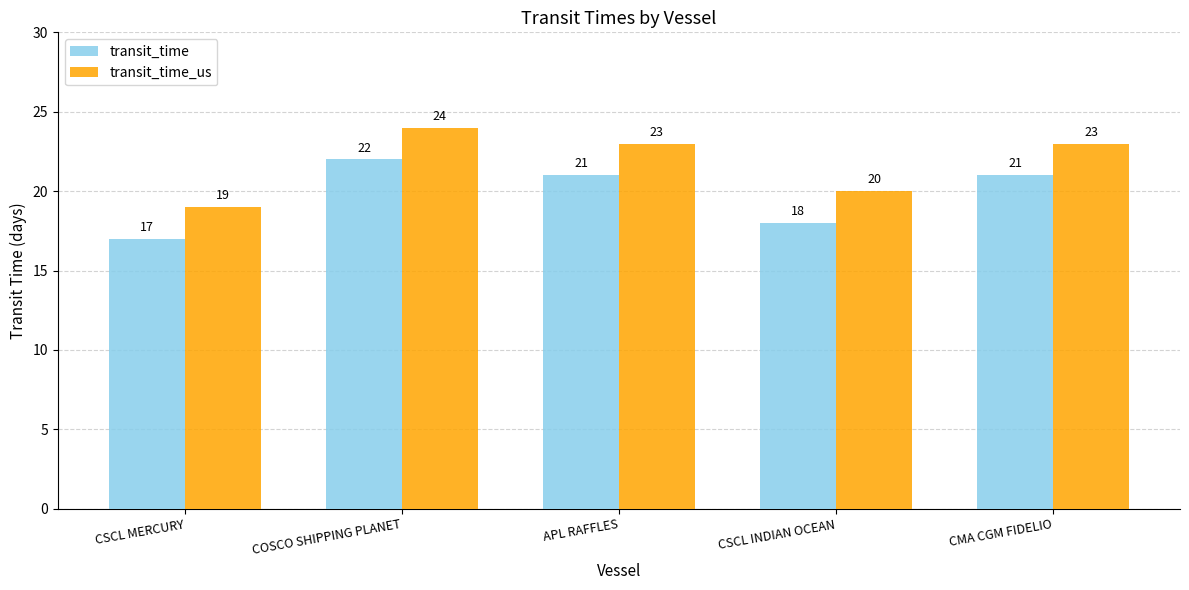

What is the minimum value shown in the chart?

17